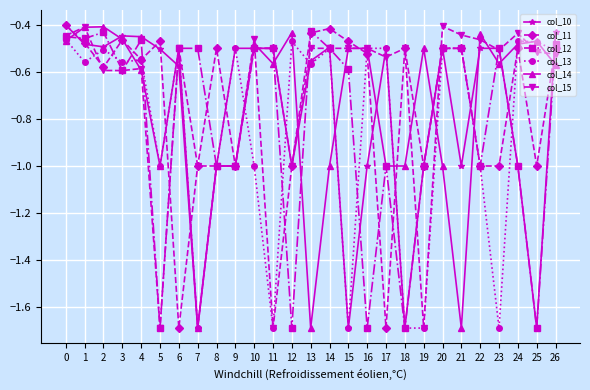

Is it true that col_13 equals -1.0 at 10?

True